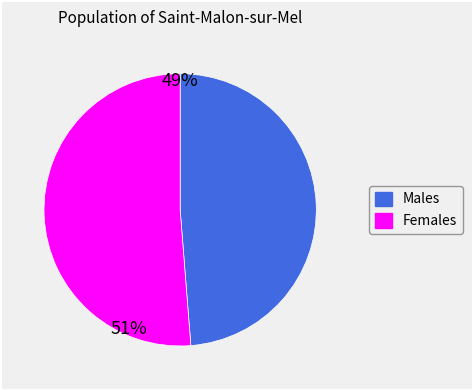

How many segments does this pie chart have?

2